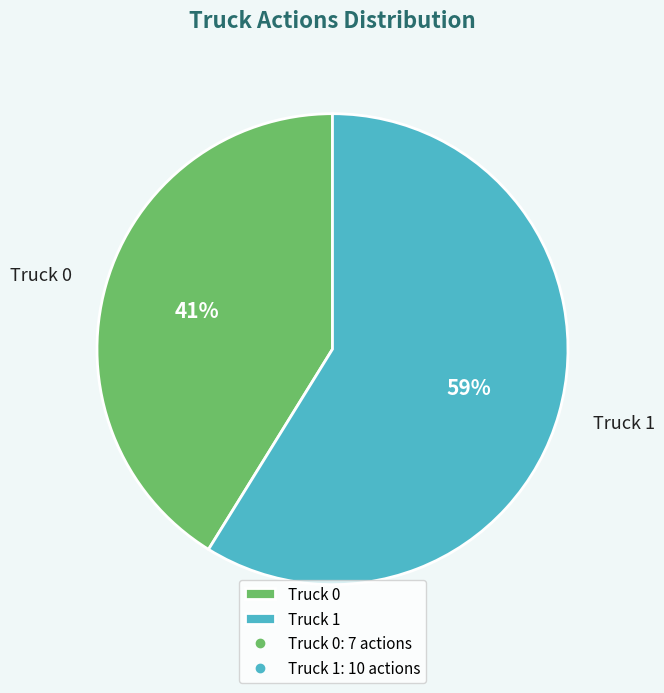

The Truck 1 slice represents 51% of the pie. True or false?

False